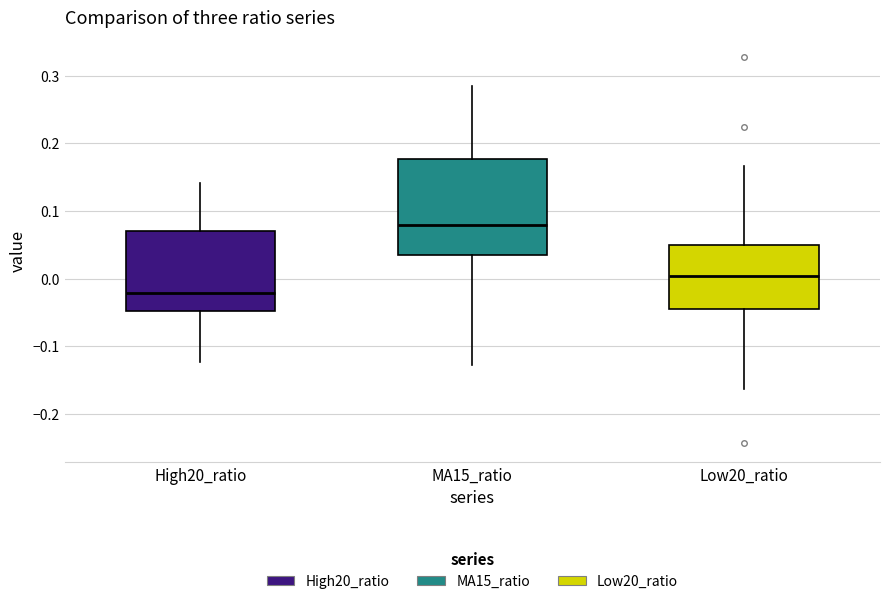

Reading left to right, transcribe this box plot: for each box, give where its median line is, the range the box spans, and where its two whiskers end, as read against the y-axis. The values are not printed on the chart, so give them approximately, as read against the axis.

High20_ratio: median -0.02, box -0.05 to 0.07, whiskers -0.12 to 0.14
MA15_ratio: median 0.08, box 0.03 to 0.18, whiskers -0.13 to 0.28
Low20_ratio: median 0.00, box -0.05 to 0.05, whiskers -0.16 to 0.17